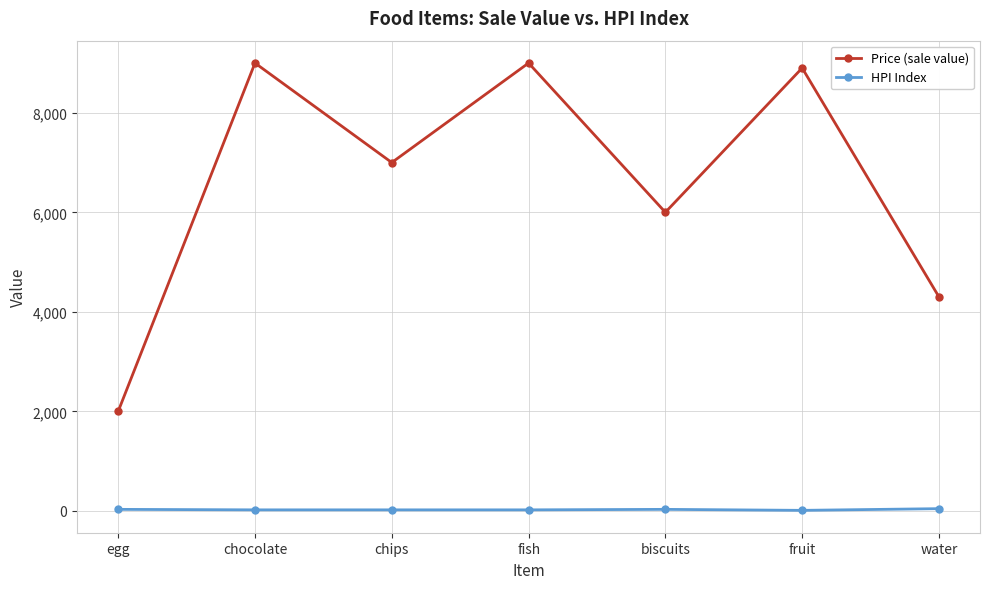

What is the maximum value shown in the chart?

9000